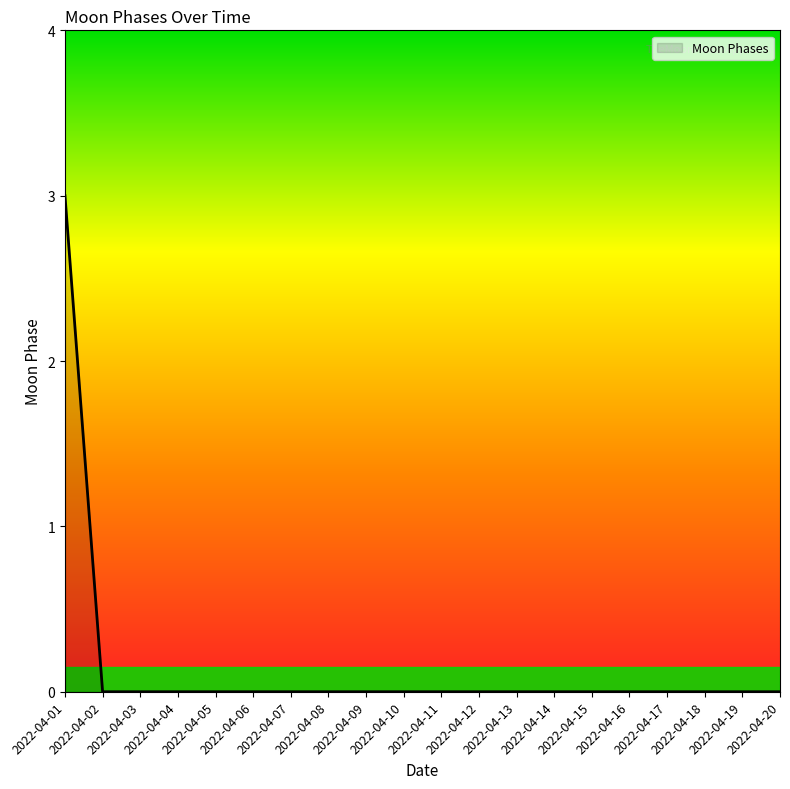

At which category does the chart reach its peak across all series?

2022-04-01